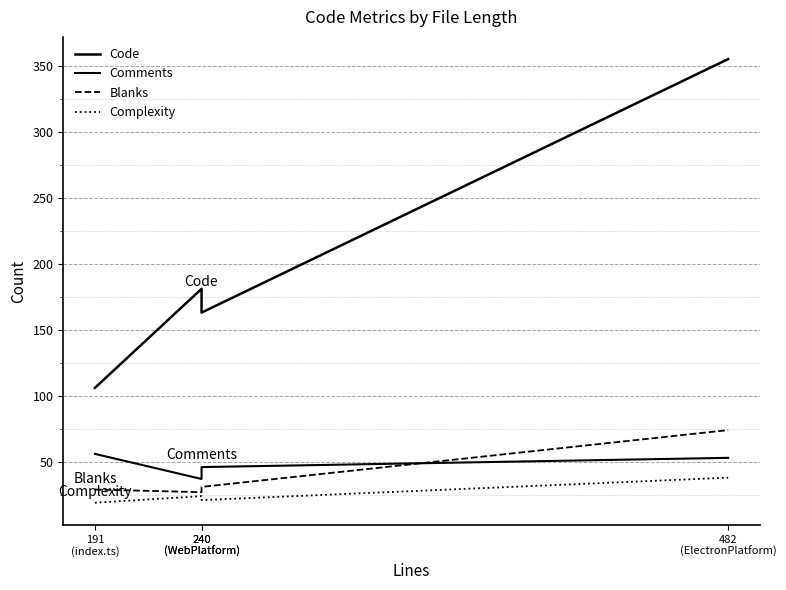

What is the sum of the Code values at 240
(WebPlatform) and 191
(index.ts)?

287